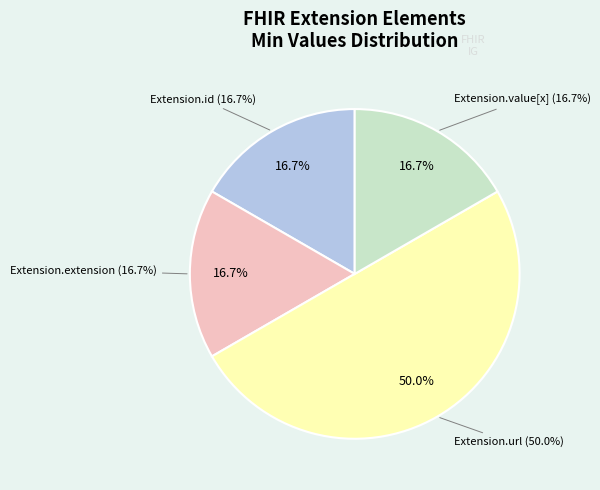

Combined, do Extension.id and Extension.url account for over 50%?

Yes